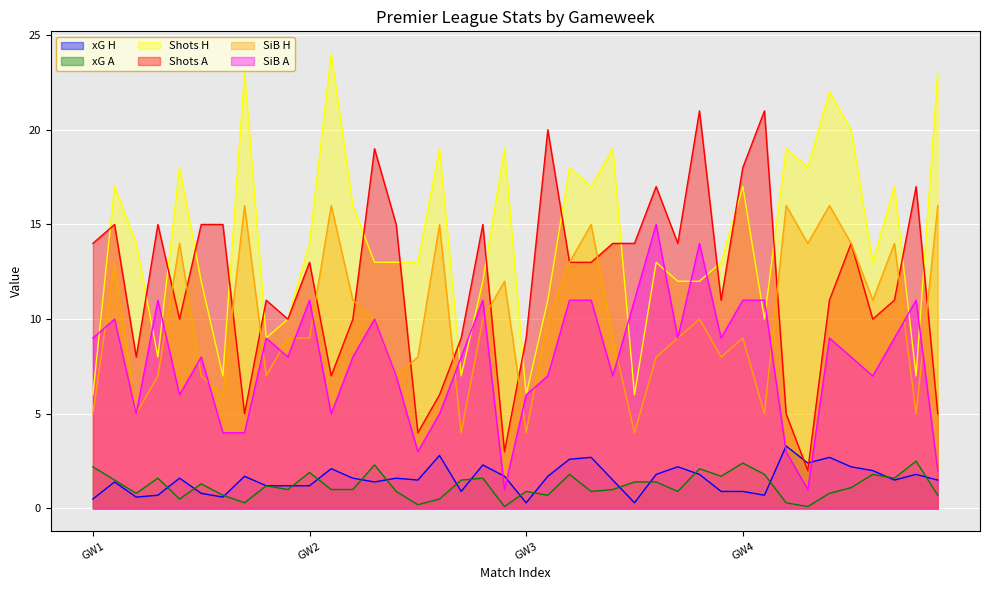

What is the highest value of the Shots H series?

24.0